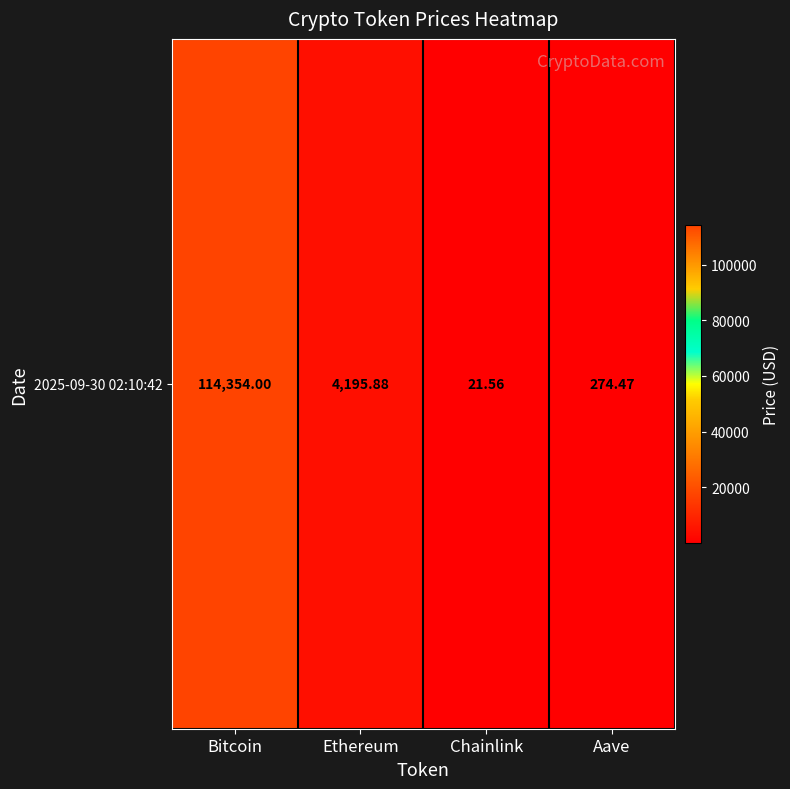

Rank the categories by value from highest to lowest.

Bitcoin, Ethereum, Aave, Chainlink